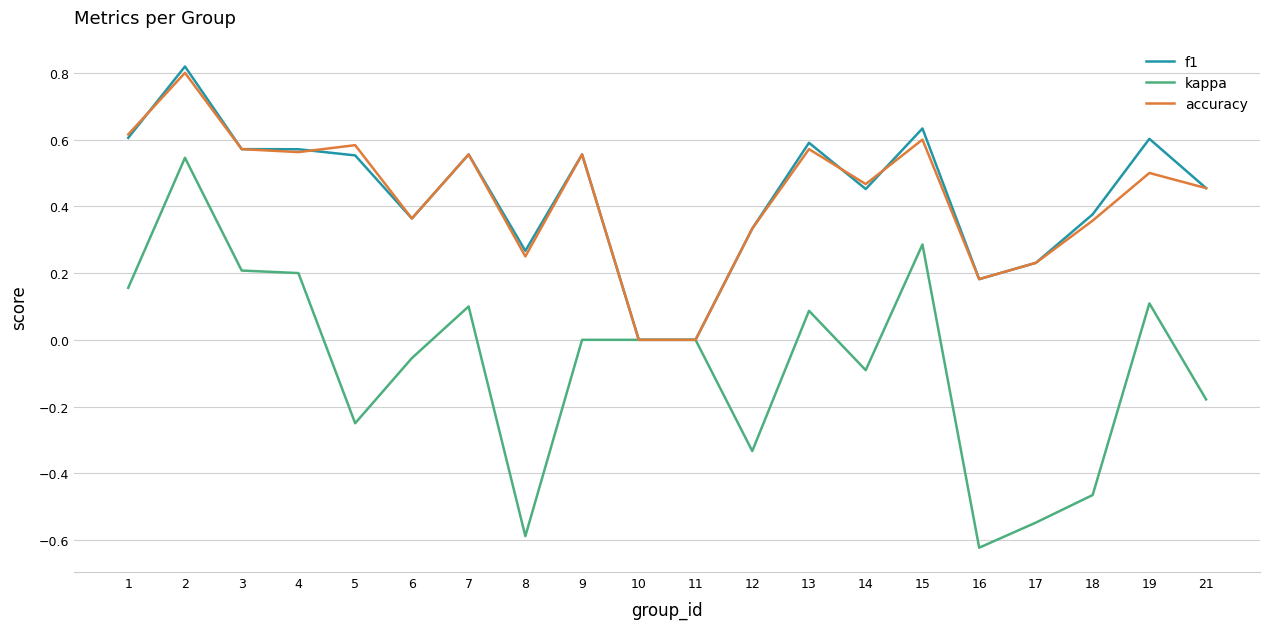

The value of f1 at 2 is 0.8. True or false?

True